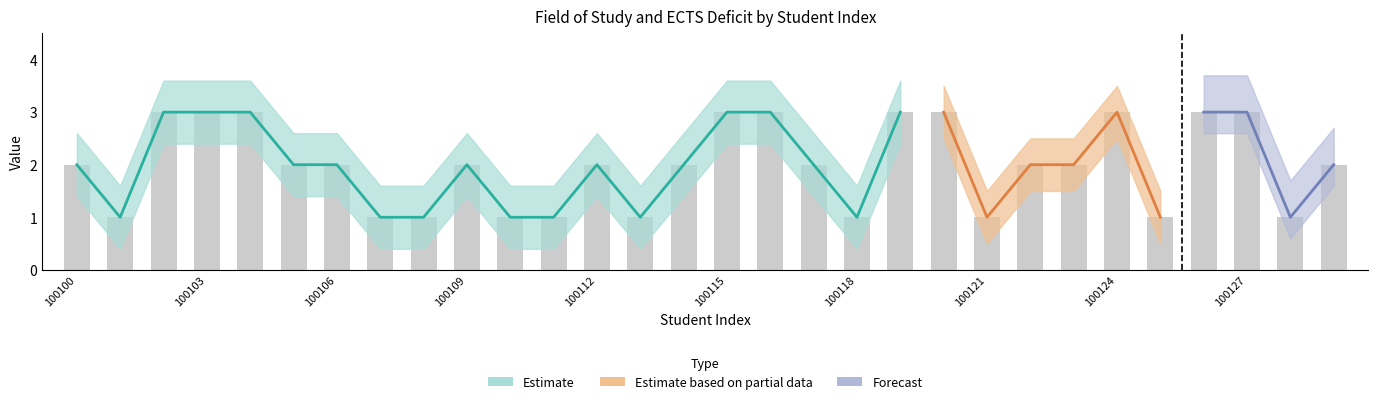

Where is the data nearest to the value 2?

100100